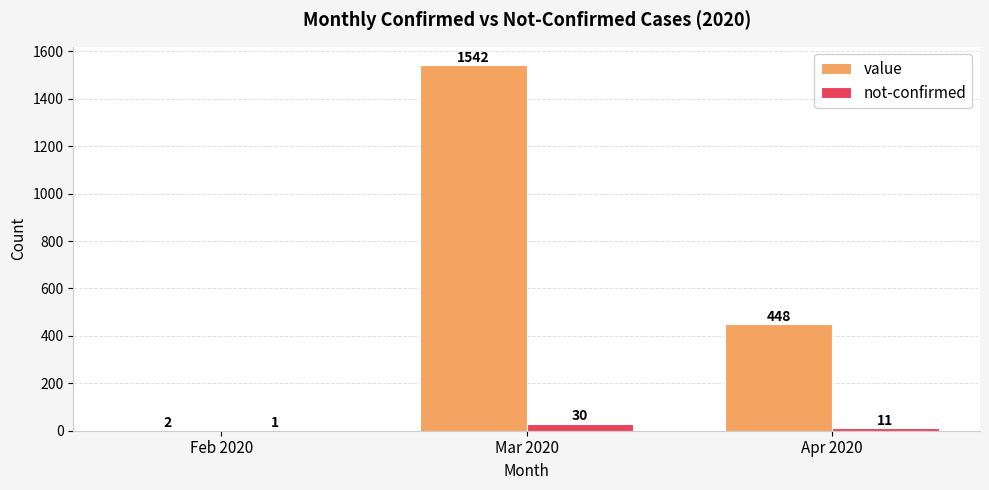

Are the bars grouped side by side (vs. stacked)?

Yes